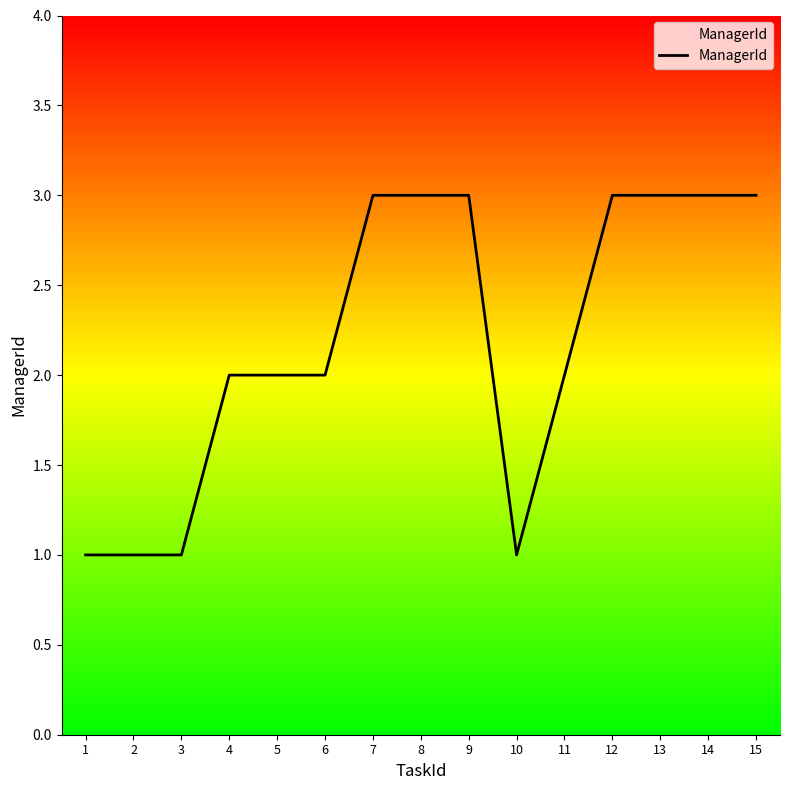

What is the difference between the values at 14 and 10?

2